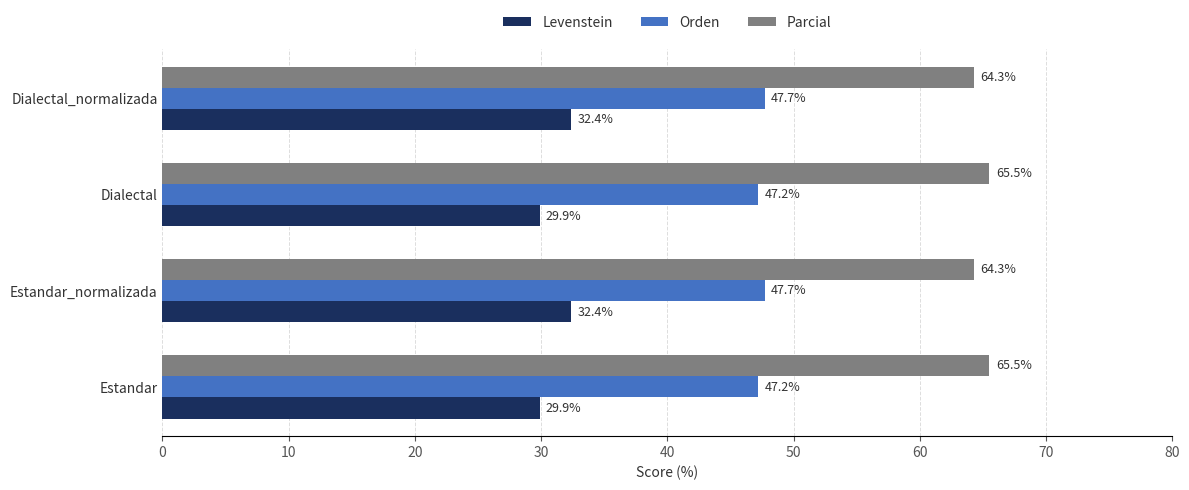

The value of Orden at Dialectal_normalizada is 33.2. True or false?

False